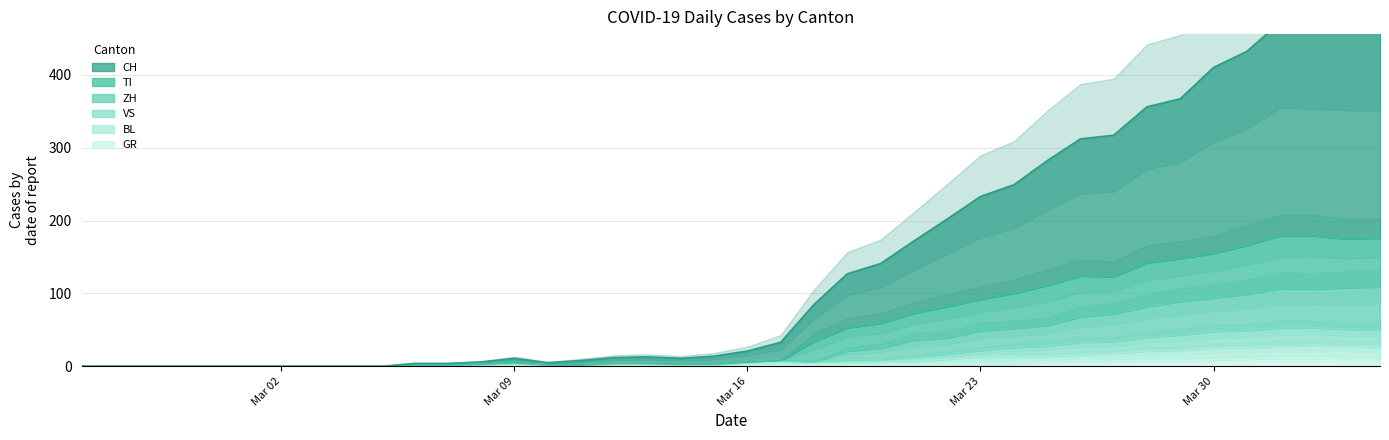

Is it true that GR equals 1 at 2020-03-22?

False